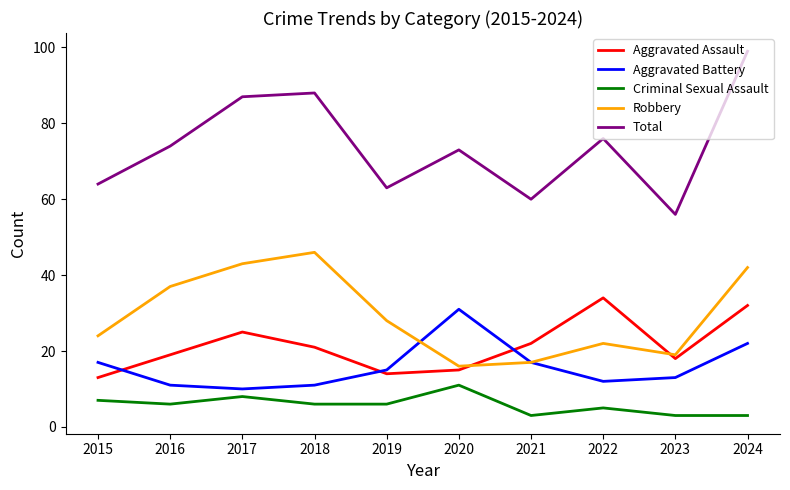

What is the total value across all series at 2021?

119